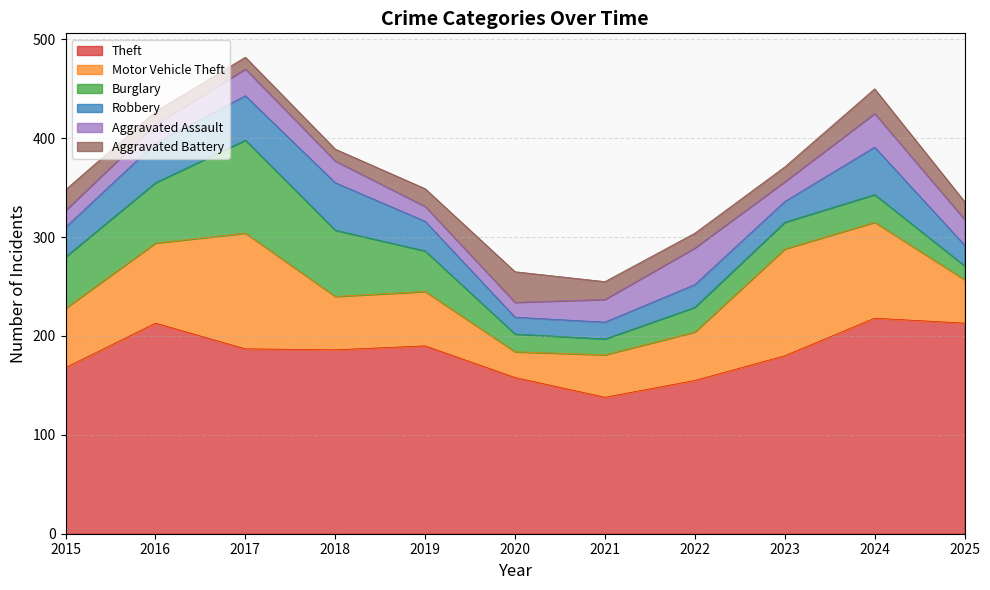

Between which two adjacent categories do Burglary and Aggravated Assault first intersect?

2020 and 2021